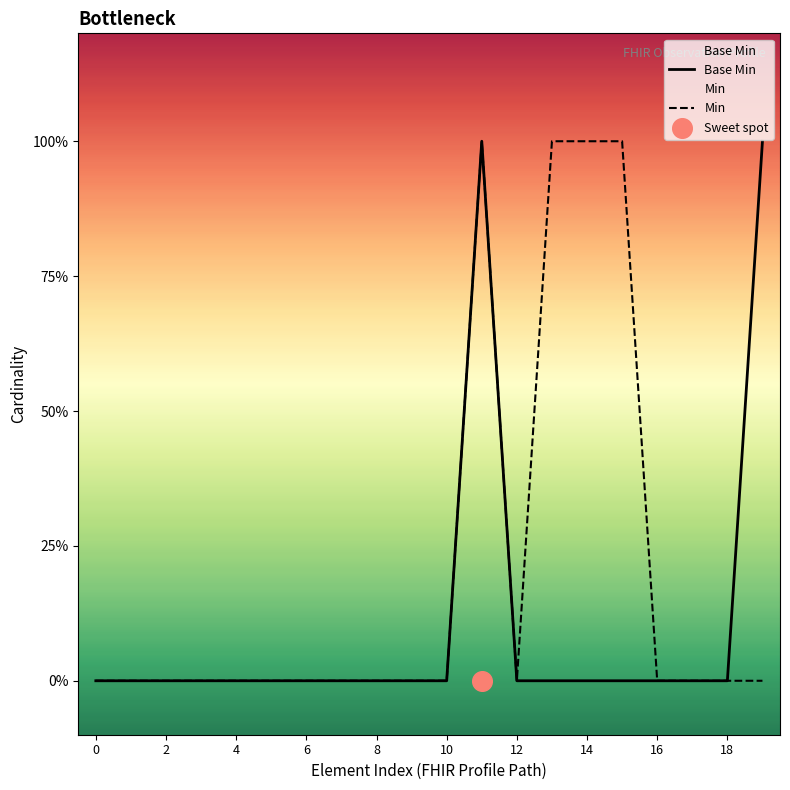

Which series contains the lowest Y value?

Base Min